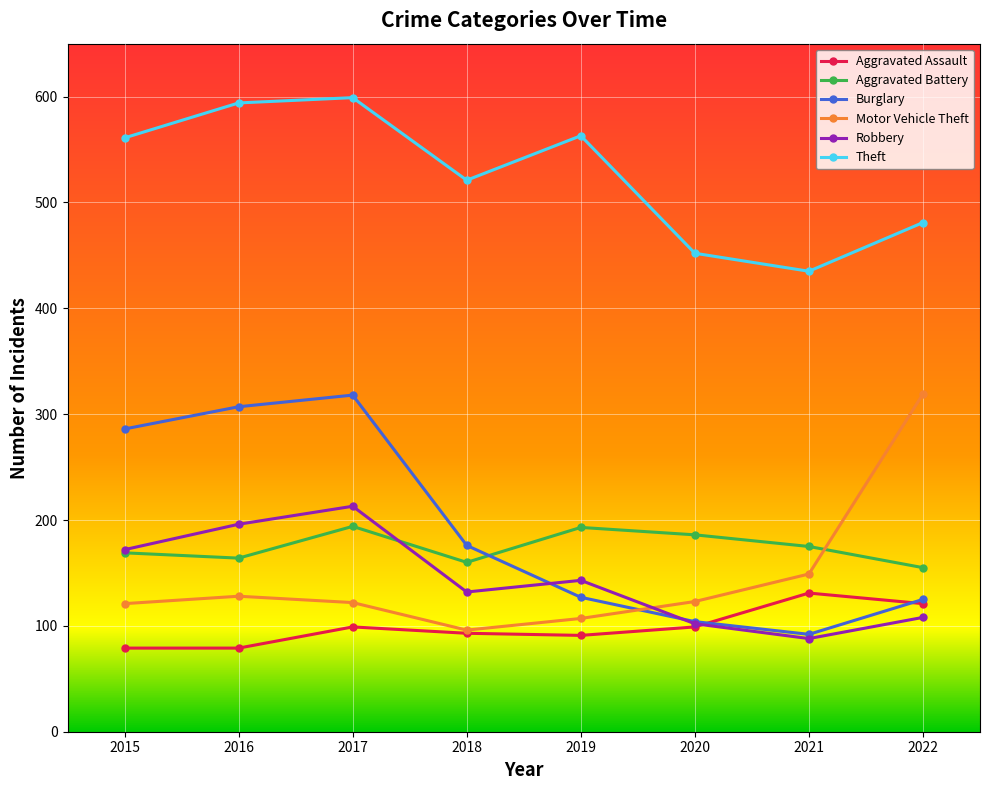

True or false: Motor Vehicle Theft and Burglary cross at least once.

True